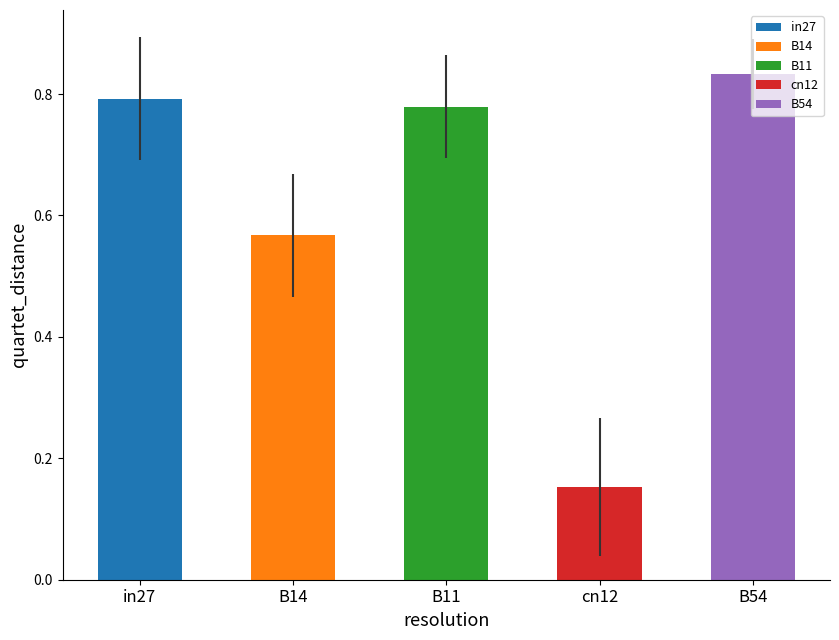

Which has a higher value, in27 or B11?

in27